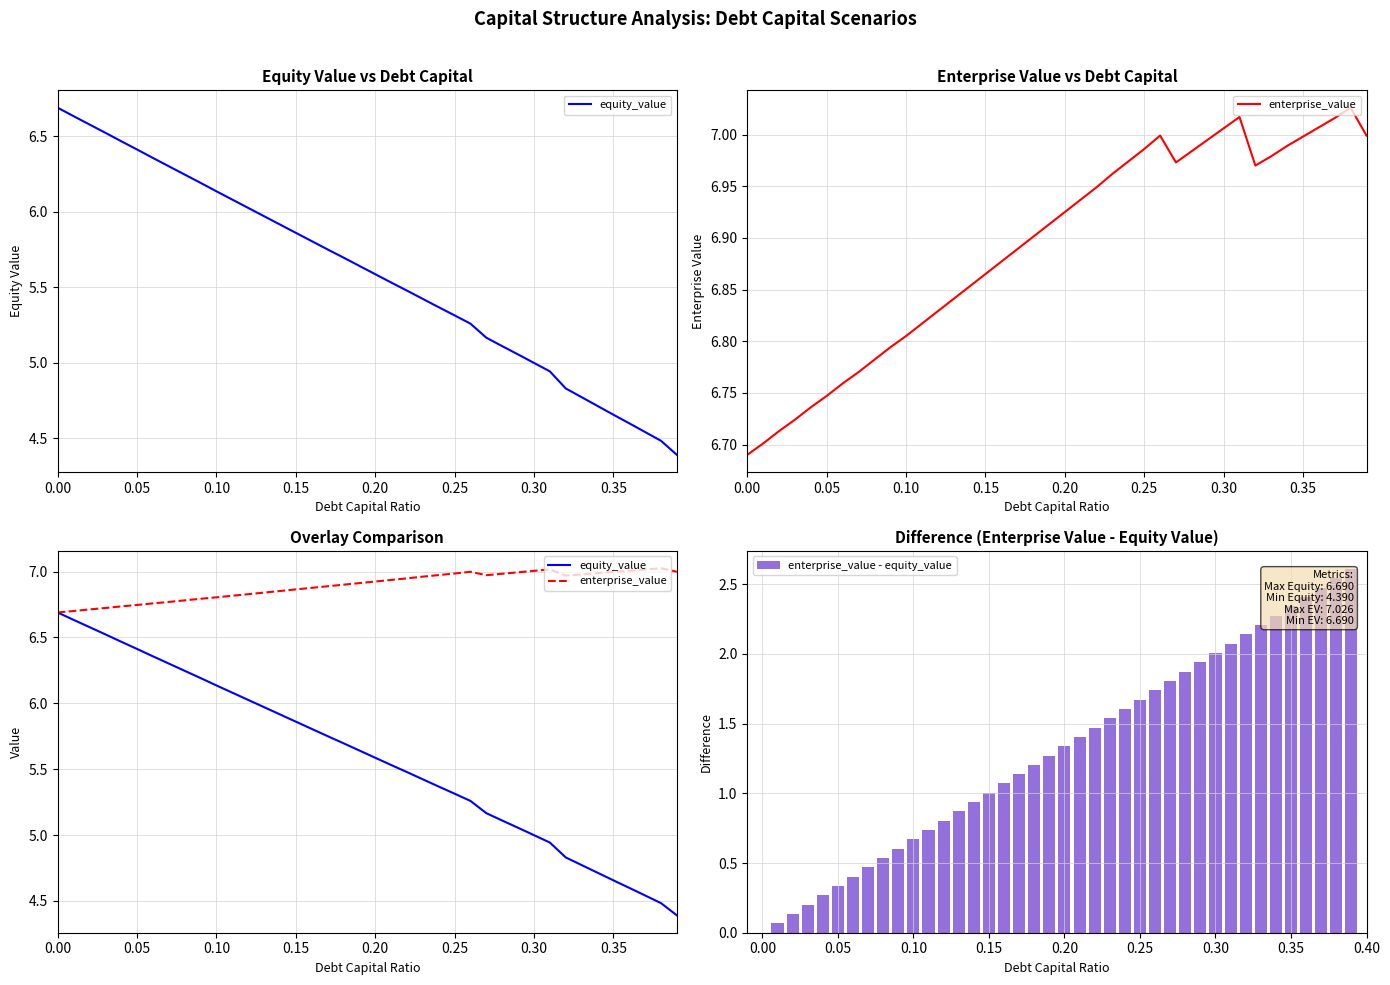

What is the highest value of the enterprise_value - equity_value series?

2.6